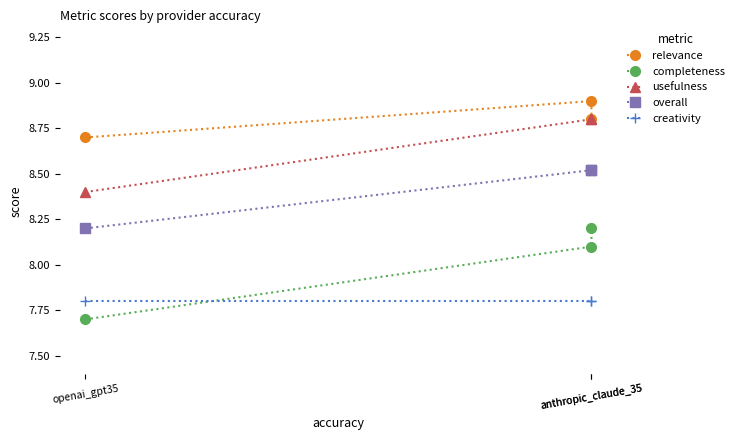

What value does the creativity series have at anthropic_claude_35?

7.8